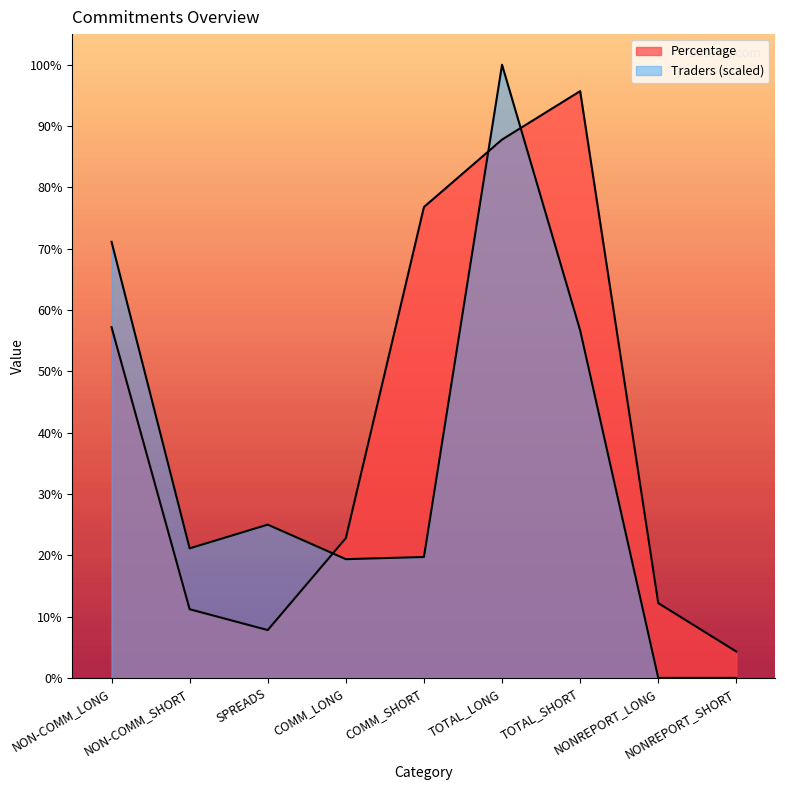

Which series has the widest spread of values?

Traders